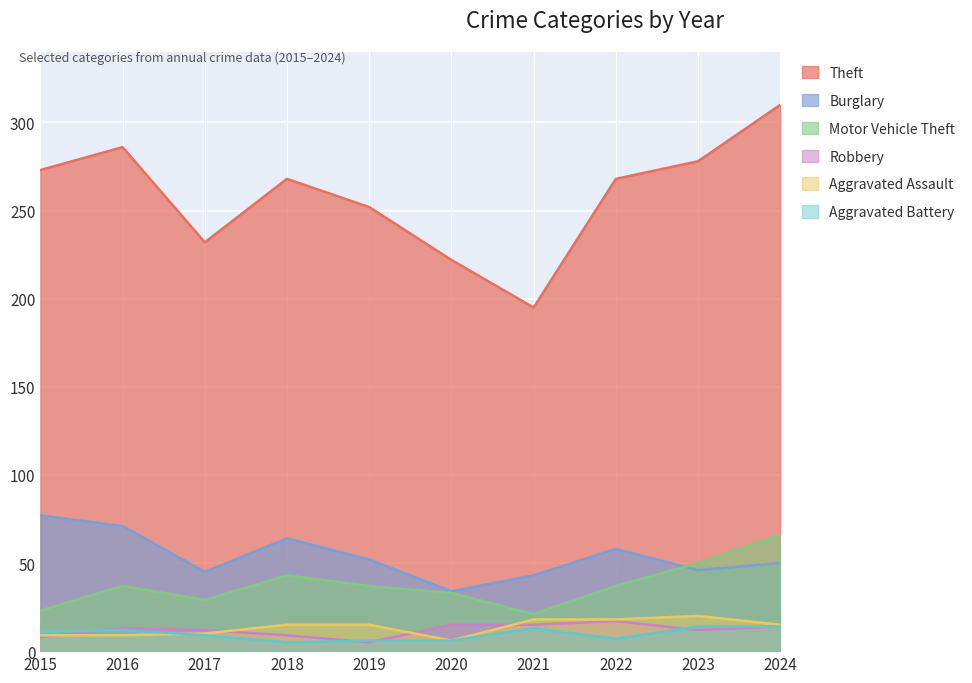

The value of Burglary at 2022 is 58. True or false?

True